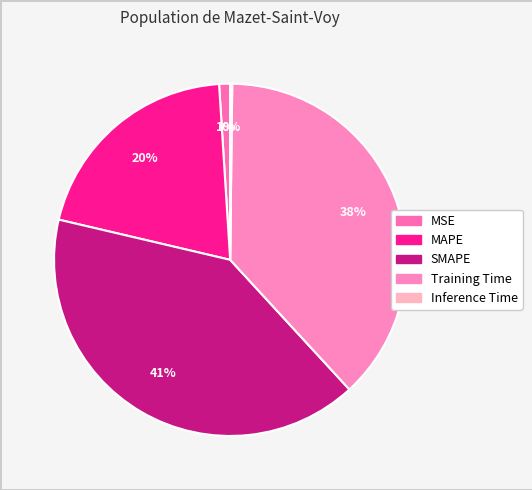

Is there a majority slice in this chart?

No